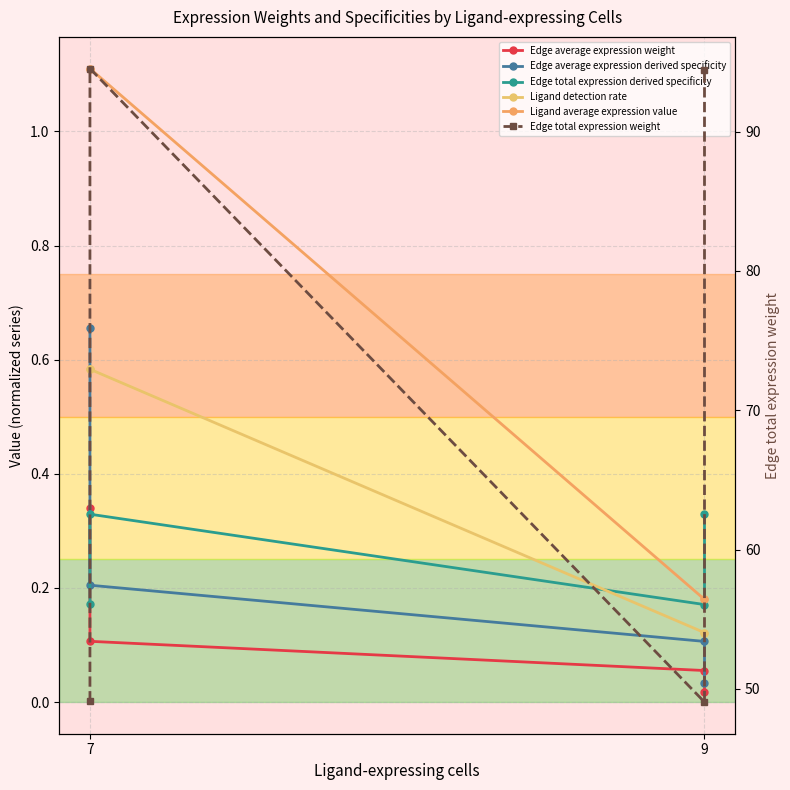

Reading right to left, transcribe all the data shown in this chart.

Edge average expression weight: 0.0	0.1	0.1	0.3
Edge average expression derived specificity: 0.0	0.1	0.2	0.7
Edge total expression derived specificity: 0.3	0.2	0.3	0.2
Ligand detection rate: 0.1	0.1	0.6	0.6
Ligand average expression value: 0.2	0.2	1.1	1.1
Edge total expression weight: 94.4	49.1	94.5	49.1